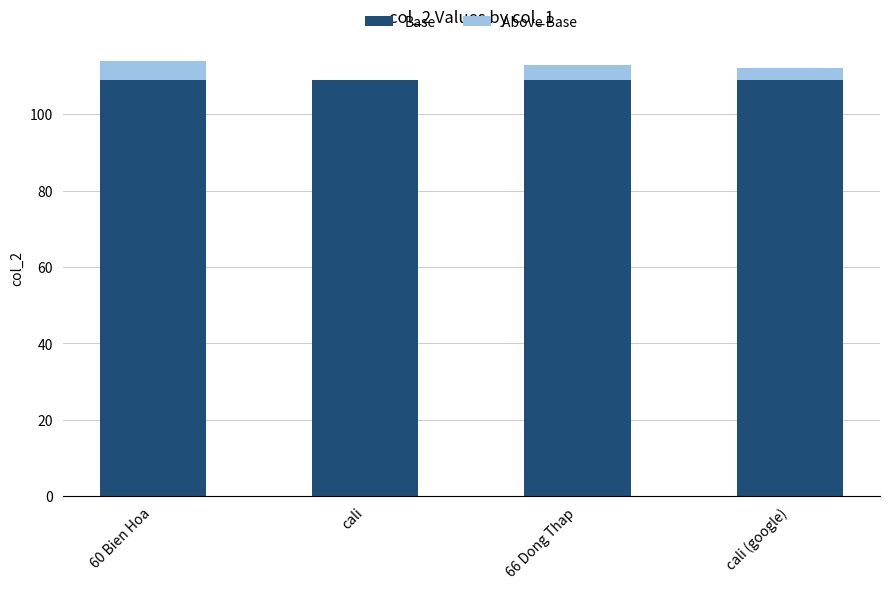

What is the sum of all Base values?

436